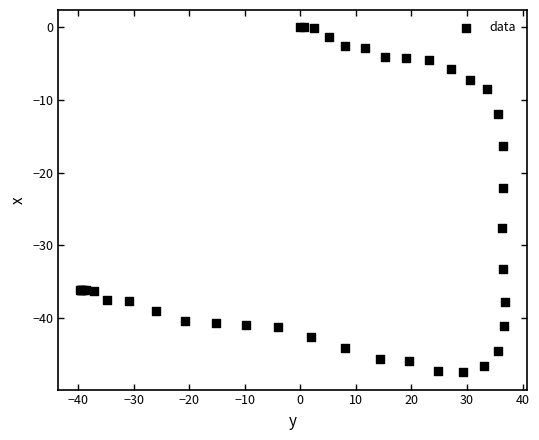

What Y value in the scatter plot is closest to -23?

-22.1